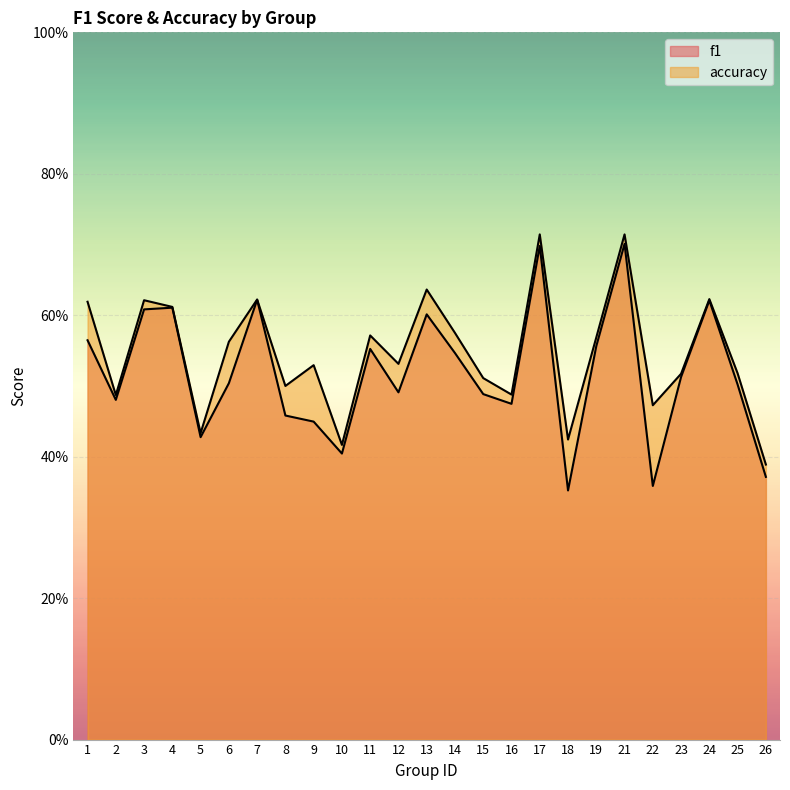

What are all the series names shown in the legend?

f1, accuracy